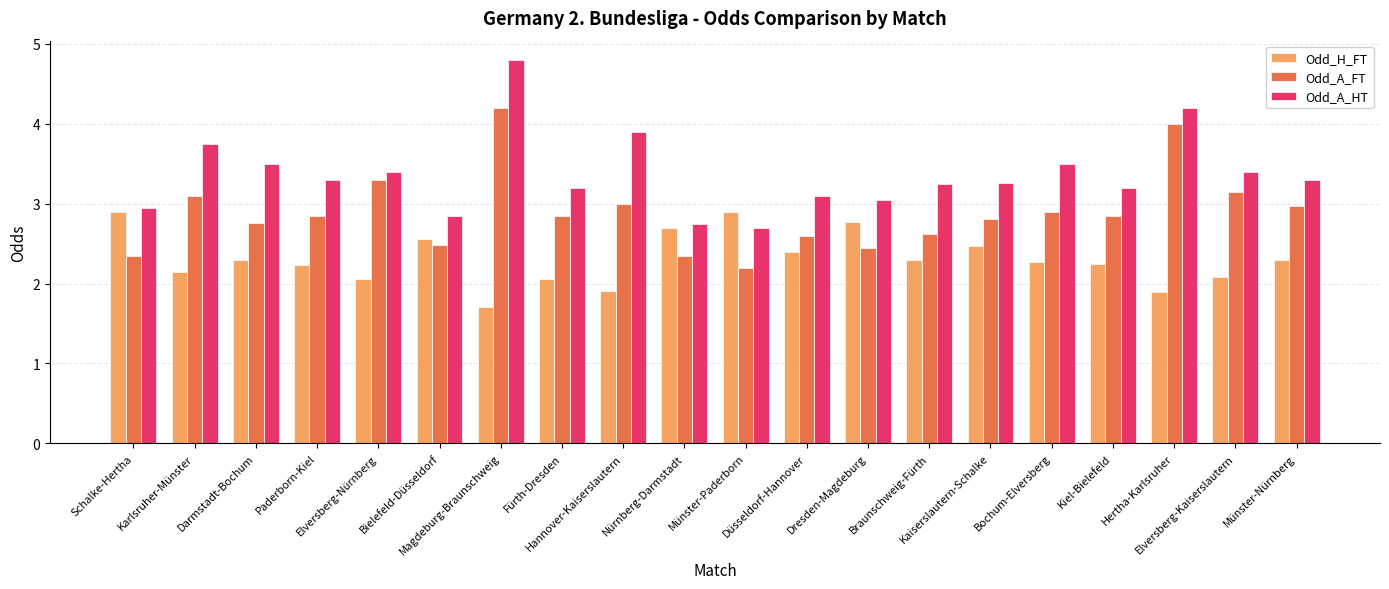

Which series has the largest range (max minus min)?

Odd_A_HT